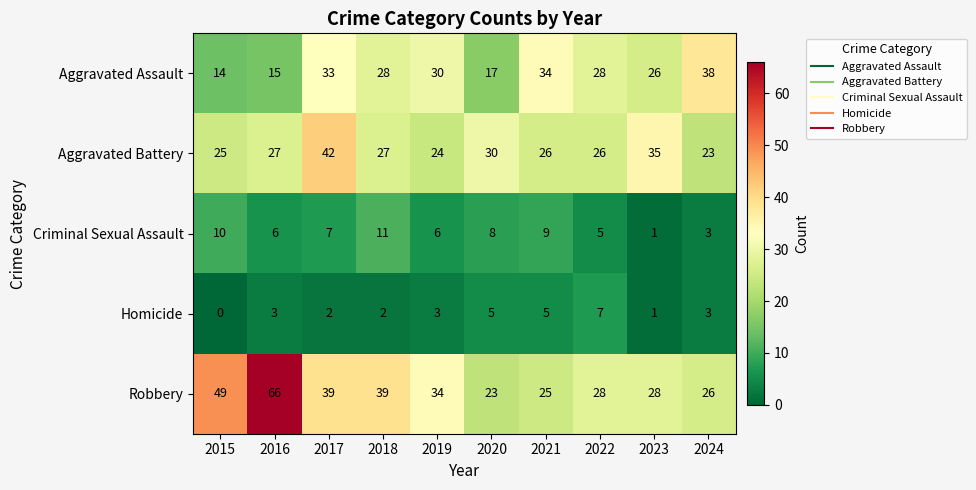

Where does the Aggravated Assault series first go above 28?

2017